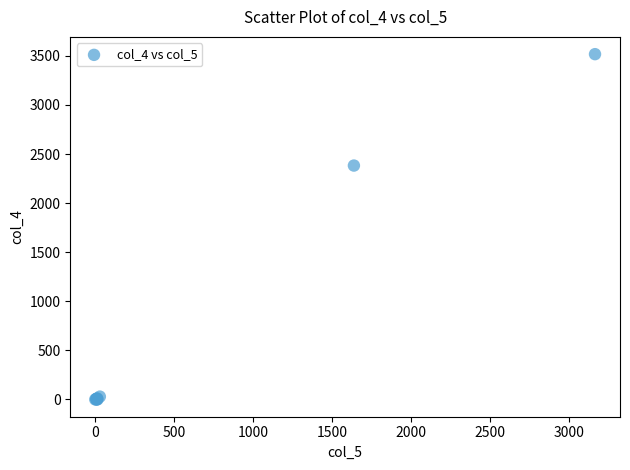

What Y value in the scatter plot is closest to 1759?

2383